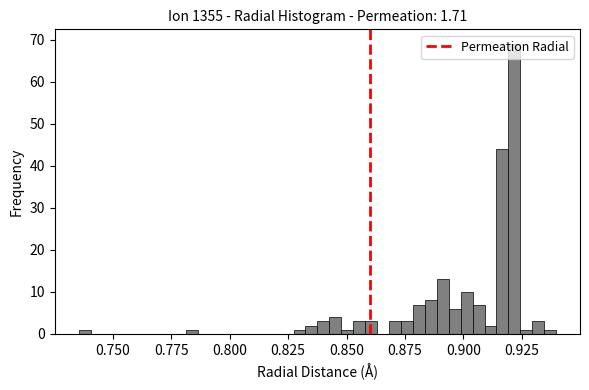

Read against the x-axis, roughly where is the centre of the tallest bar?

0.920